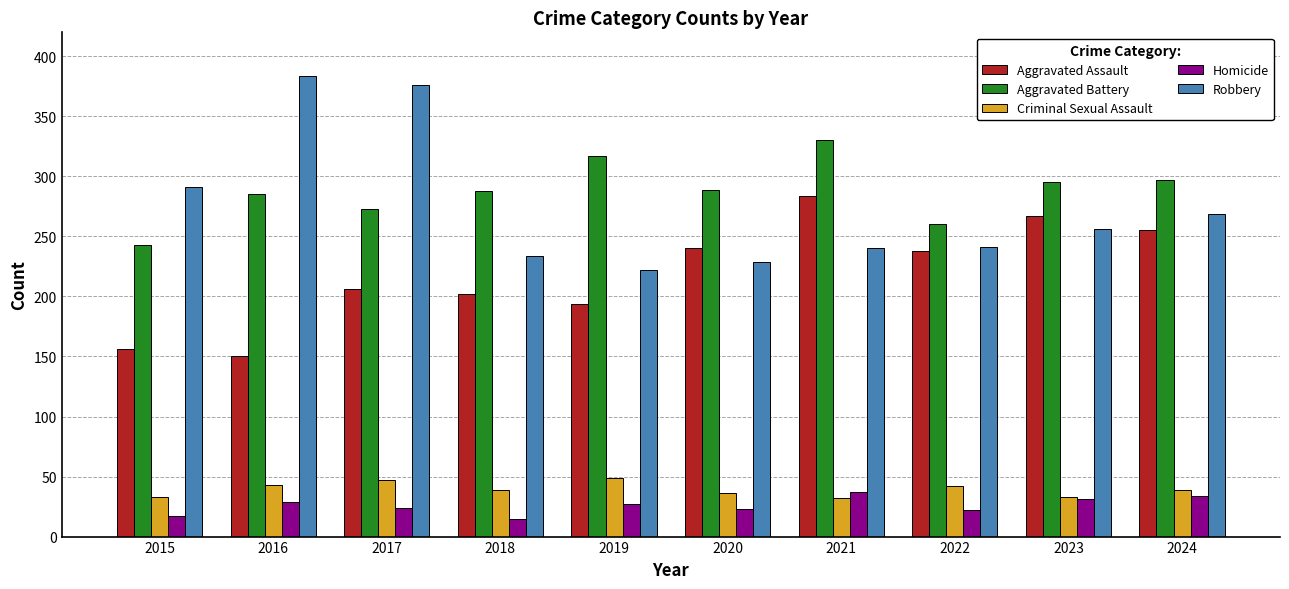

At which label does Aggravated Assault reach its peak?

2021